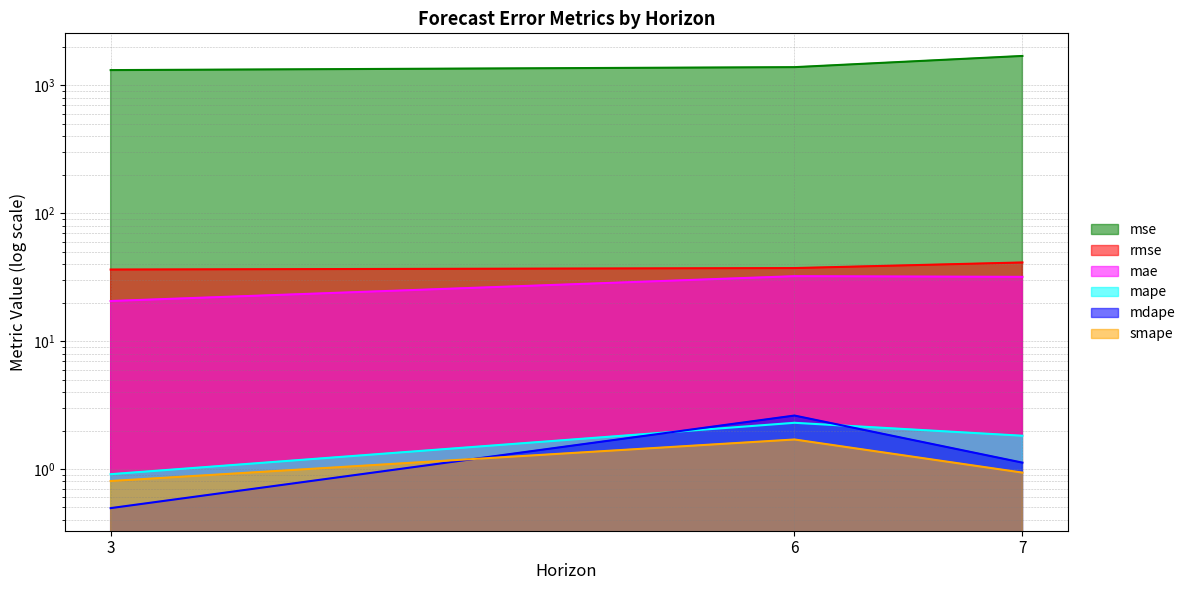

Is it true that smape equals 1.7 at 6?

True